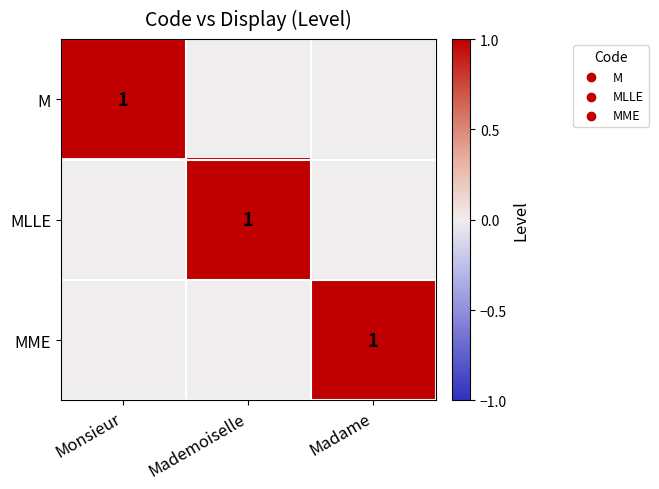

The MLLE series shows 1 at Mademoiselle. True or false?

True